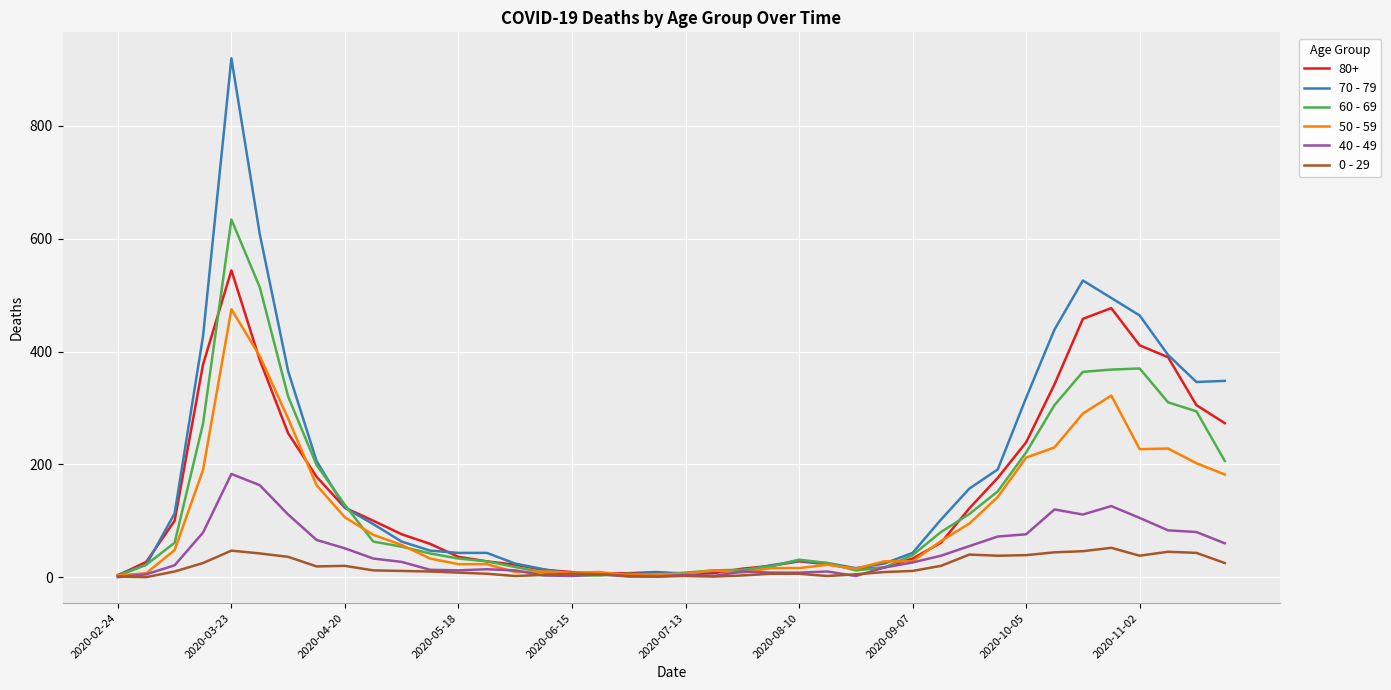

What is the sum of all 0 - 29 values?

742